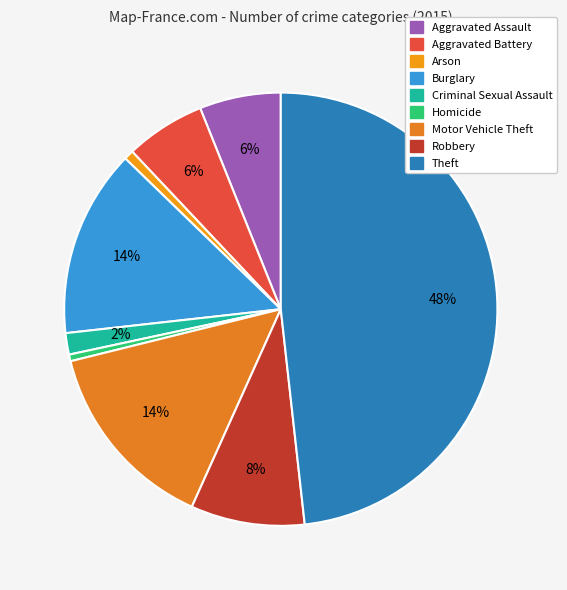

Count the number of slices in the pie.

9